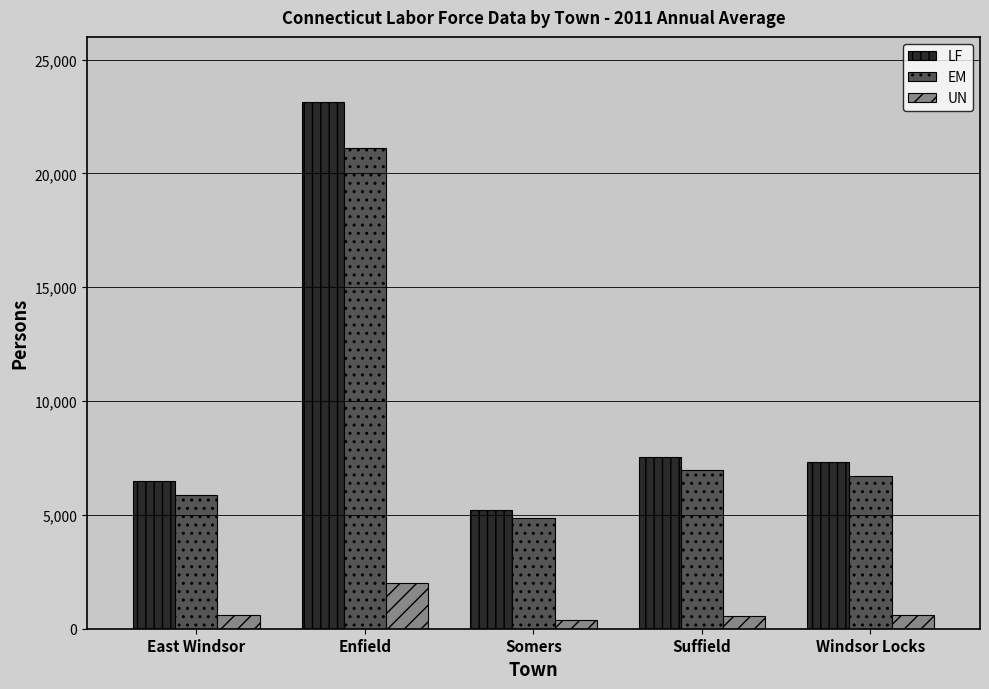

The value of LF at East Windsor is 6482. True or false?

True